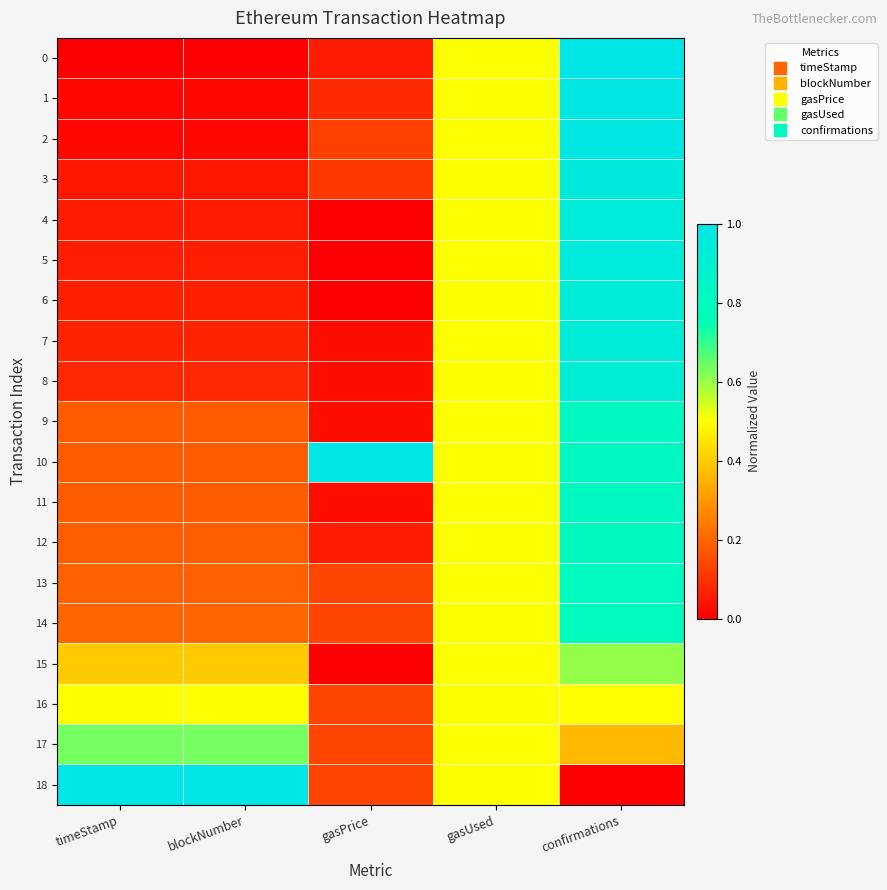

At how many categories does at least one series exceed 0?

5